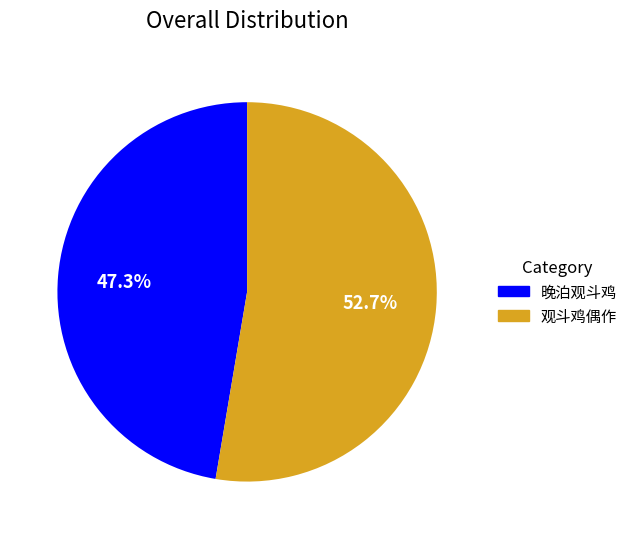

Count the number of slices in the pie.

2